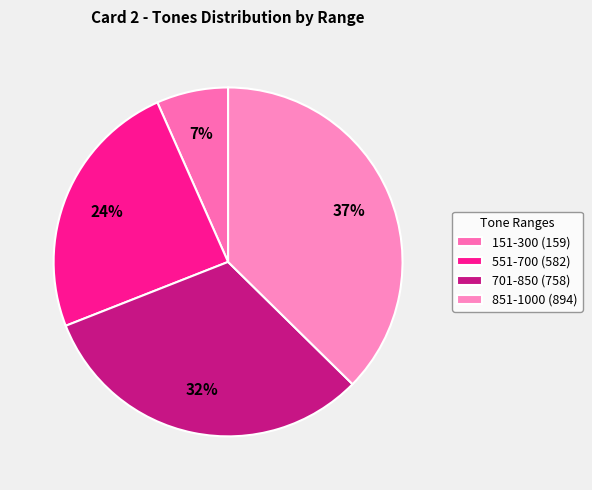

What is the total percentage of 551-700 (582) and 851-1000 (894)?

61.7%